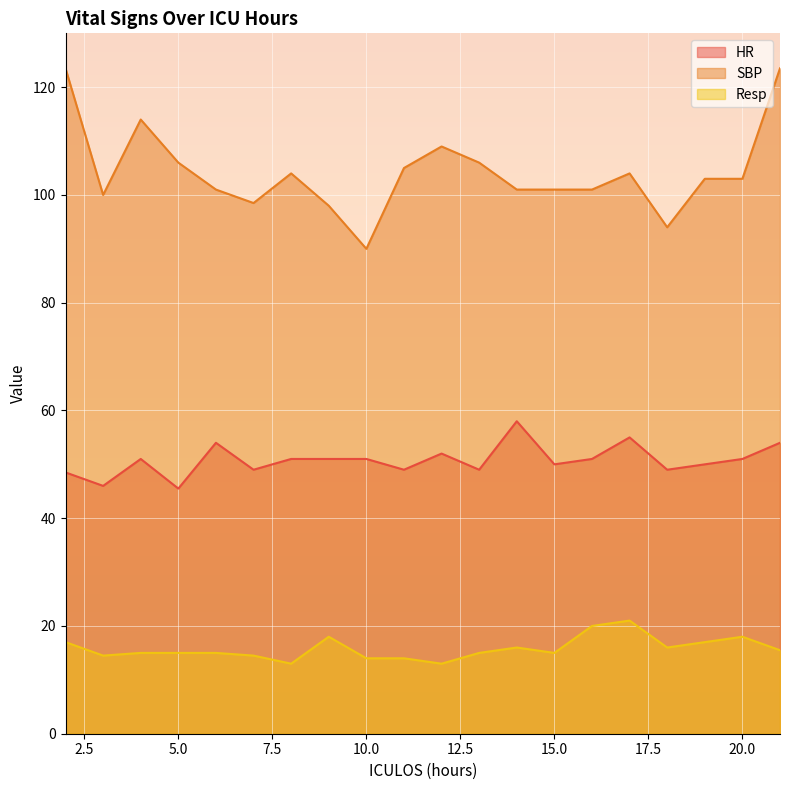

How many distinct data groups are displayed?

3